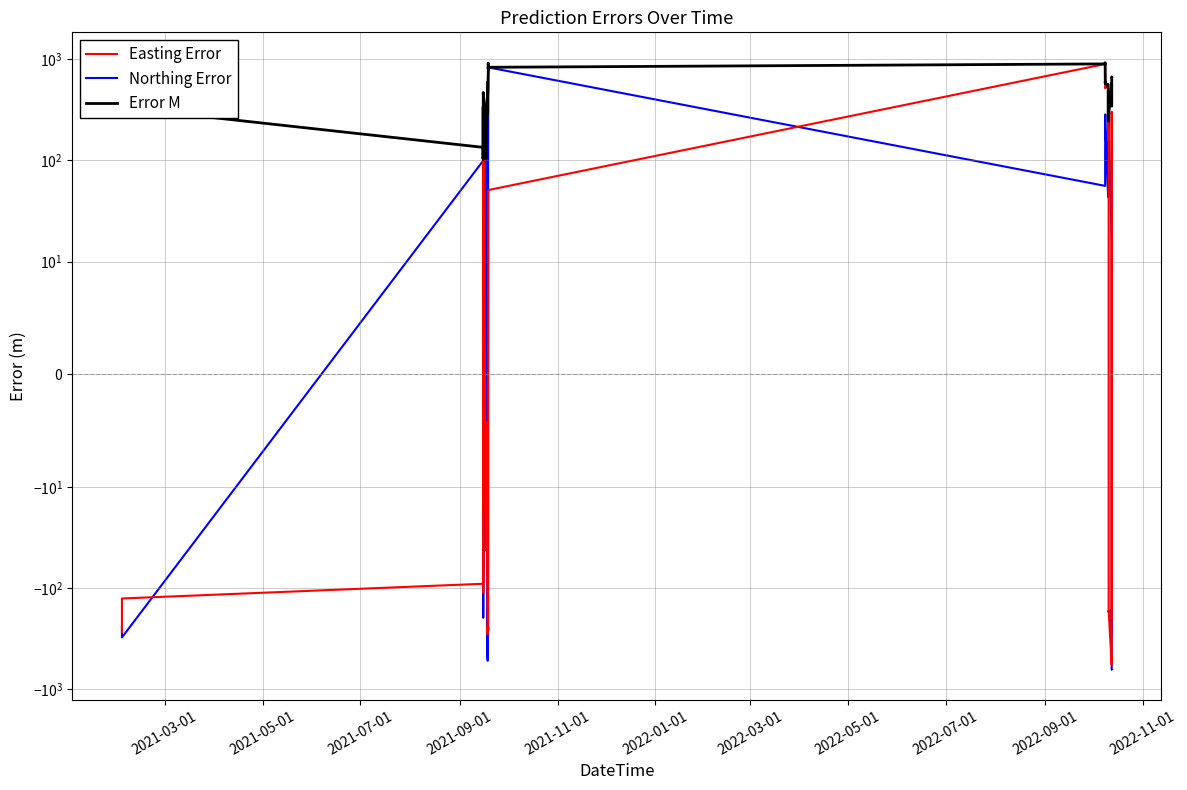

How many distinct data groups are displayed?

3